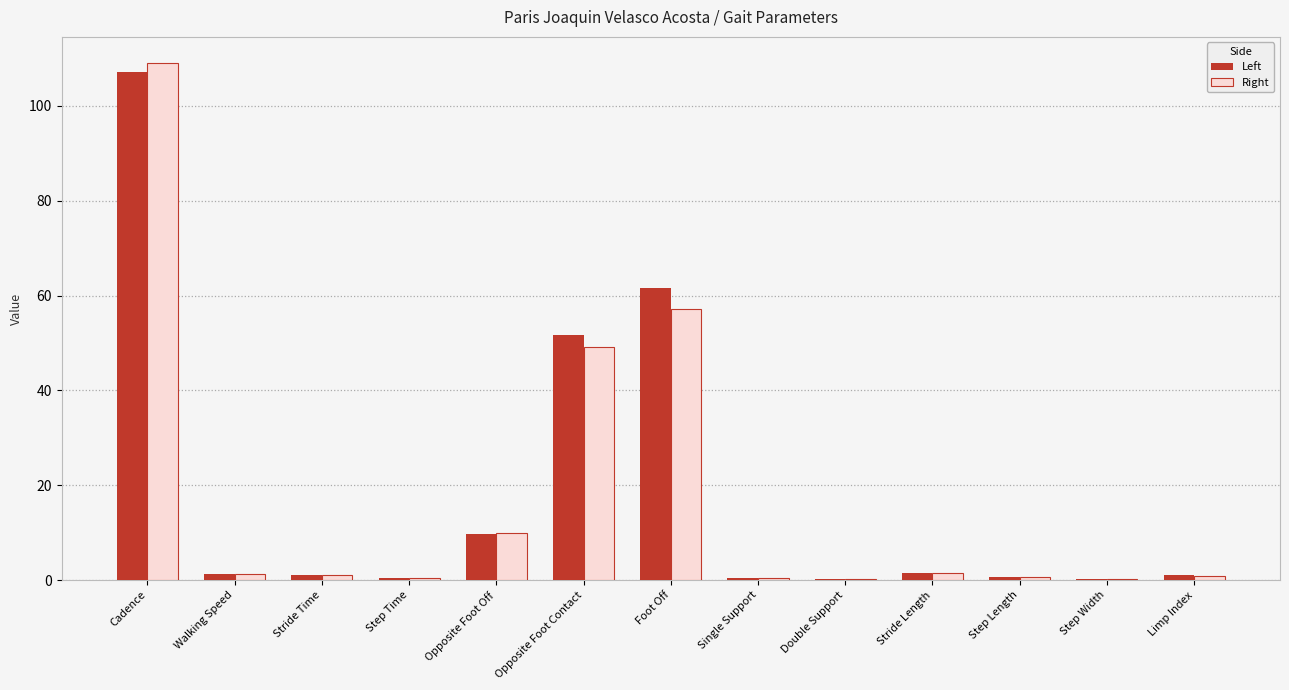

How many categories are shown in the chart?

13